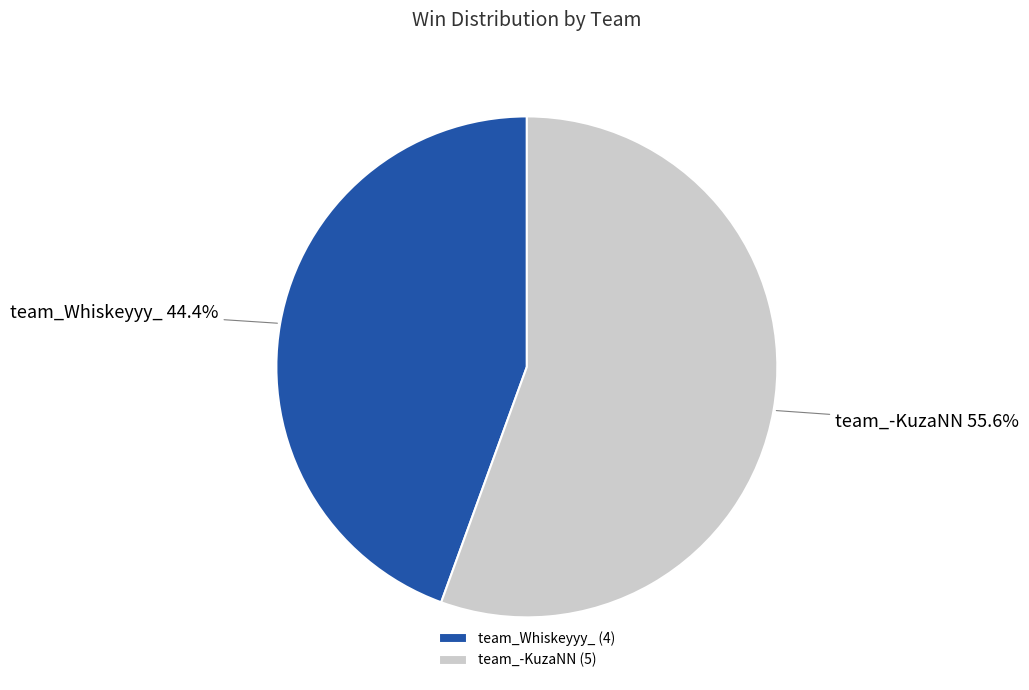

The team_Whiskeyyy_ slice represents 50% of the pie. True or false?

False